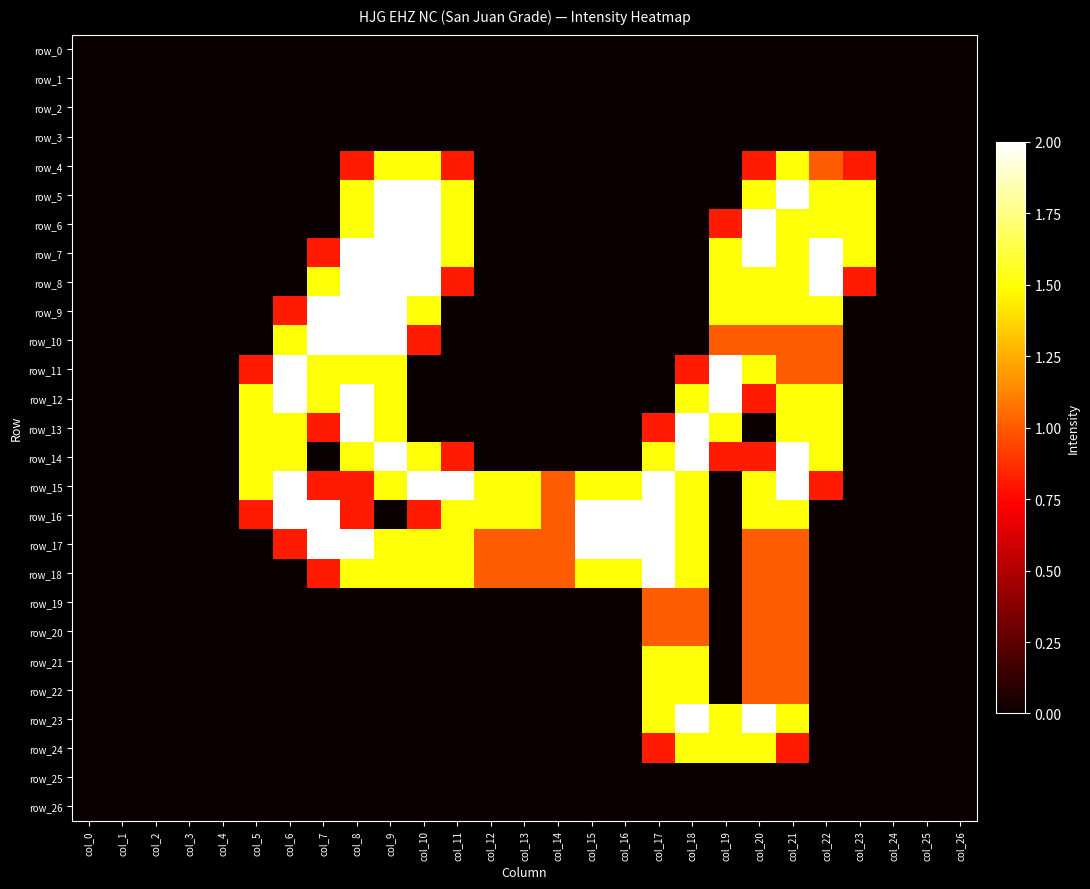

Reading right to left, what are all the values shown in this chart?

row_0: 0.0	0.0	0.0	0.0	0.0	0.0	0.0	0.0	0.0	0.0	0.0	0.0	0.0	0.0	0.0	0.0	0.0	0.0	0.0	0.0	0.0	0.0	0.0	0.0	0.0	0.0	0.0
row_1: 0.0	0.0	0.0	0.0	0.0	0.0	0.0	0.0	0.0	0.0	0.0	0.0	0.0	0.0	0.0	0.0	0.0	0.0	0.0	0.0	0.0	0.0	0.0	0.0	0.0	0.0	0.0
row_2: 0.0	0.0	0.0	0.0	0.0	0.0	0.0	0.0	0.0	0.0	0.0	0.0	0.0	0.0	0.0	0.0	0.0	0.0	0.0	0.0	0.0	0.0	0.0	0.0	0.0	0.0	0.0
row_3: 0.0	0.0	0.0	0.0	0.0	0.0	0.0	0.0	0.0	0.0	0.0	0.0	0.0	0.0	0.0	0.0	0.0	0.0	0.0	0.0	0.0	0.0	0.0	0.0	0.0	0.0	0.0
row_4: 0.0	0.0	0.0	0.8	1.0	1.5	0.8	0.0	0.0	0.0	0.0	0.0	0.0	0.0	0.0	0.8	1.5	1.5	0.8	0.0	0.0	0.0	0.0	0.0	0.0	0.0	0.0
row_5: 0.0	0.0	0.0	1.5	1.5	2.0	1.5	0.0	0.0	0.0	0.0	0.0	0.0	0.0	0.0	1.5	2.0	2.0	1.5	0.0	0.0	0.0	0.0	0.0	0.0	0.0	0.0
row_6: 0.0	0.0	0.0	1.5	1.5	1.5	2.0	0.8	0.0	0.0	0.0	0.0	0.0	0.0	0.0	1.5	2.0	2.0	1.5	0.0	0.0	0.0	0.0	0.0	0.0	0.0	0.0
row_7: 0.0	0.0	0.0	1.5	2.0	1.5	2.0	1.5	0.0	0.0	0.0	0.0	0.0	0.0	0.0	1.5	2.0	2.0	2.0	0.8	0.0	0.0	0.0	0.0	0.0	0.0	0.0
row_8: 0.0	0.0	0.0	0.8	2.0	1.5	1.5	1.5	0.0	0.0	0.0	0.0	0.0	0.0	0.0	0.8	2.0	2.0	2.0	1.5	0.0	0.0	0.0	0.0	0.0	0.0	0.0
row_9: 0.0	0.0	0.0	0.0	1.5	1.5	1.5	1.5	0.0	0.0	0.0	0.0	0.0	0.0	0.0	0.0	1.5	2.0	2.0	2.0	0.8	0.0	0.0	0.0	0.0	0.0	0.0
row_10: 0.0	0.0	0.0	0.0	1.0	1.0	1.0	1.0	0.0	0.0	0.0	0.0	0.0	0.0	0.0	0.0	0.8	2.0	2.0	2.0	1.5	0.0	0.0	0.0	0.0	0.0	0.0
row_11: 0.0	0.0	0.0	0.0	1.0	1.0	1.5	2.0	0.8	0.0	0.0	0.0	0.0	0.0	0.0	0.0	0.0	1.5	1.5	1.5	2.0	0.8	0.0	0.0	0.0	0.0	0.0
row_12: 0.0	0.0	0.0	0.0	1.5	1.5	0.8	2.0	1.5	0.0	0.0	0.0	0.0	0.0	0.0	0.0	0.0	1.5	2.0	1.5	2.0	1.5	0.0	0.0	0.0	0.0	0.0
row_13: 0.0	0.0	0.0	0.0	1.5	1.5	0.0	1.5	2.0	0.8	0.0	0.0	0.0	0.0	0.0	0.0	0.0	1.5	2.0	0.8	1.5	1.5	0.0	0.0	0.0	0.0	0.0
row_14: 0.0	0.0	0.0	0.0	1.5	2.0	0.8	0.8	2.0	1.5	0.0	0.0	0.0	0.0	0.0	0.8	1.5	2.0	1.5	0.0	1.5	1.5	0.0	0.0	0.0	0.0	0.0
row_15: 0.0	0.0	0.0	0.0	0.8	2.0	1.5	0.0	1.5	2.0	1.5	1.5	1.0	1.5	1.5	2.0	2.0	1.5	0.8	0.8	2.0	1.5	0.0	0.0	0.0	0.0	0.0
row_16: 0.0	0.0	0.0	0.0	0.0	1.5	1.5	0.0	1.5	2.0	2.0	2.0	1.0	1.5	1.5	1.5	0.8	0.0	0.8	2.0	2.0	0.8	0.0	0.0	0.0	0.0	0.0
row_17: 0.0	0.0	0.0	0.0	0.0	1.0	1.0	0.0	1.5	2.0	2.0	2.0	1.0	1.0	1.0	1.5	1.5	1.5	2.0	2.0	0.8	0.0	0.0	0.0	0.0	0.0	0.0
row_18: 0.0	0.0	0.0	0.0	0.0	1.0	1.0	0.0	1.5	2.0	1.5	1.5	1.0	1.0	1.0	1.5	1.5	1.5	1.5	0.8	0.0	0.0	0.0	0.0	0.0	0.0	0.0
row_19: 0.0	0.0	0.0	0.0	0.0	1.0	1.0	0.0	1.0	1.0	0.0	0.0	0.0	0.0	0.0	0.0	0.0	0.0	0.0	0.0	0.0	0.0	0.0	0.0	0.0	0.0	0.0
row_20: 0.0	0.0	0.0	0.0	0.0	1.0	1.0	0.0	1.0	1.0	0.0	0.0	0.0	0.0	0.0	0.0	0.0	0.0	0.0	0.0	0.0	0.0	0.0	0.0	0.0	0.0	0.0
row_21: 0.0	0.0	0.0	0.0	0.0	1.0	1.0	0.0	1.5	1.5	0.0	0.0	0.0	0.0	0.0	0.0	0.0	0.0	0.0	0.0	0.0	0.0	0.0	0.0	0.0	0.0	0.0
row_22: 0.0	0.0	0.0	0.0	0.0	1.0	1.0	0.0	1.5	1.5	0.0	0.0	0.0	0.0	0.0	0.0	0.0	0.0	0.0	0.0	0.0	0.0	0.0	0.0	0.0	0.0	0.0
row_23: 0.0	0.0	0.0	0.0	0.0	1.5	2.0	1.5	2.0	1.5	0.0	0.0	0.0	0.0	0.0	0.0	0.0	0.0	0.0	0.0	0.0	0.0	0.0	0.0	0.0	0.0	0.0
row_24: 0.0	0.0	0.0	0.0	0.0	0.8	1.5	1.5	1.5	0.8	0.0	0.0	0.0	0.0	0.0	0.0	0.0	0.0	0.0	0.0	0.0	0.0	0.0	0.0	0.0	0.0	0.0
row_25: 0.0	0.0	0.0	0.0	0.0	0.0	0.0	0.0	0.0	0.0	0.0	0.0	0.0	0.0	0.0	0.0	0.0	0.0	0.0	0.0	0.0	0.0	0.0	0.0	0.0	0.0	0.0
row_26: 0.0	0.0	0.0	0.0	0.0	0.0	0.0	0.0	0.0	0.0	0.0	0.0	0.0	0.0	0.0	0.0	0.0	0.0	0.0	0.0	0.0	0.0	0.0	0.0	0.0	0.0	0.0